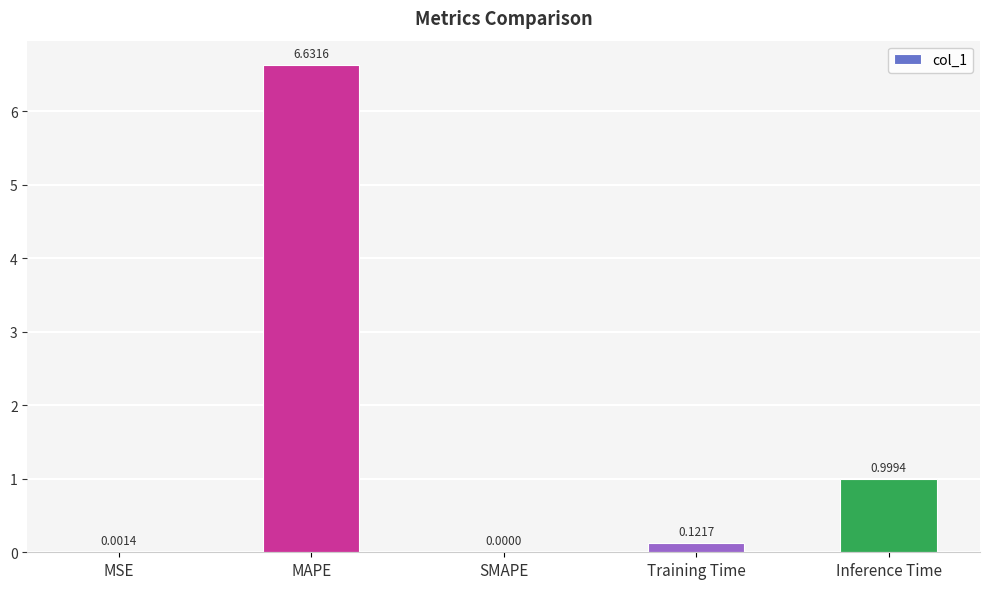

Between MAPE and SMAPE, which is larger?

MAPE